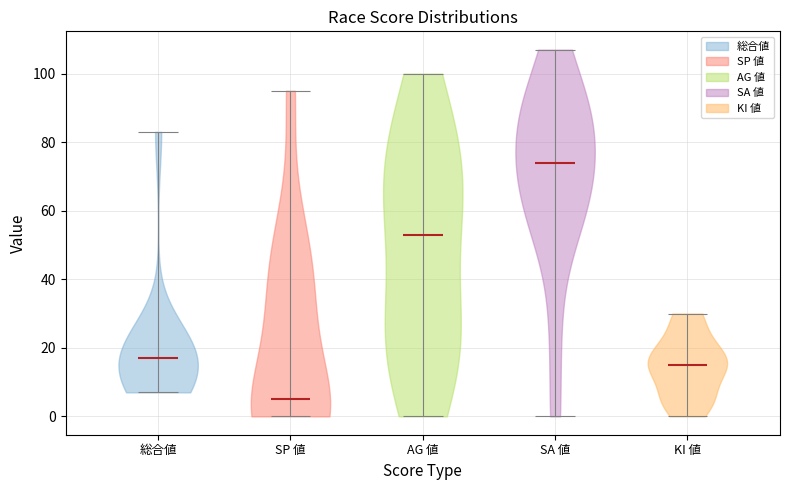

Reading left to right, read every violin against the y-axis: where its median line is, and the lowest and highest points it reaches. The values are not printed on the chart, so give them approximately, as read against the axis.

総合値: median line 18, lowest point 8, highest point 84
SP 値: median line 6, lowest point 0, highest point 96
AG 値: median line 54, lowest point 0, highest point 100
SA 値: median line 74, lowest point 0, highest point 108
KI 値: median line 16, lowest point 0, highest point 30